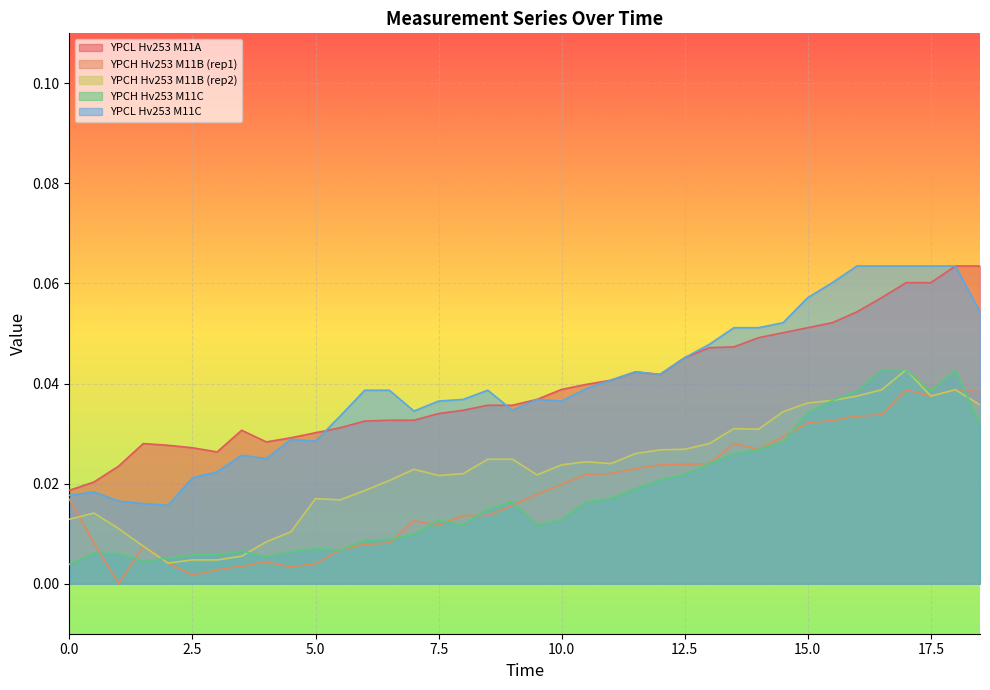

Is it true that YPCH_Hv253_M11B_col2 equals 0.0 at 10.5?

False